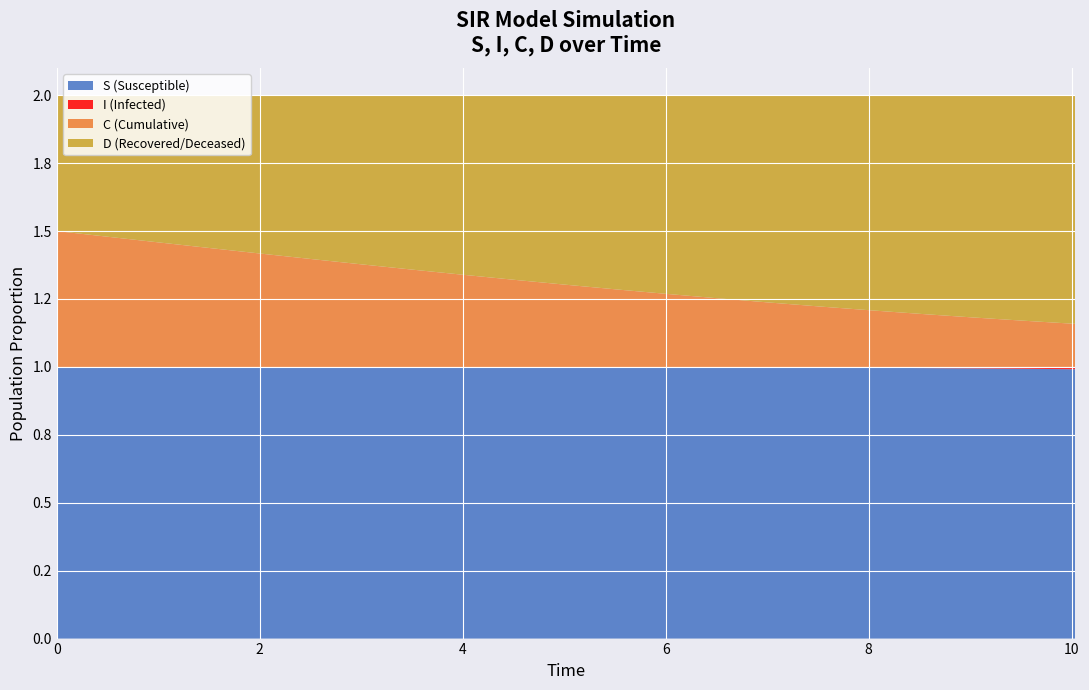

Reading right to left, what are all the values shown in this chart?

S: 20=1.0	19=1.0	18=1.0	17=1.0	16=1.0	15=1.0	14=1.0	13=1.0	12=1.0	11=1.0	10=1.0	9=1.0	8=1.0	7=1.0	6=1.0	5=1.0	4=1.0	3=1.0	2=1.0	1=1.0	0=1.0
I: 20=0.0	19=0.0	18=0.0	17=0.0	16=0.0	15=0.0	14=0.0	13=0.0	12=0.0	11=0.0	10=0.0	9=0.0	8=0.0	7=0.0	6=0.0	5=0.0	4=0.0	3=0.0	2=0.0	1=0.0	0=0.0
C: 20=0.2	19=0.2	18=0.2	17=0.2	16=0.2	15=0.2	14=0.2	13=0.3	12=0.3	11=0.3	10=0.3	9=0.3	8=0.3	7=0.4	6=0.4	5=0.4	4=0.4	3=0.4	2=0.5	1=0.5	0=0.5
D: 20=0.8	19=0.8	18=0.8	17=0.8	16=0.8	15=0.8	14=0.8	13=0.7	12=0.7	11=0.7	10=0.7	9=0.7	8=0.7	7=0.6	6=0.6	5=0.6	4=0.6	3=0.6	2=0.5	1=0.5	0=0.5